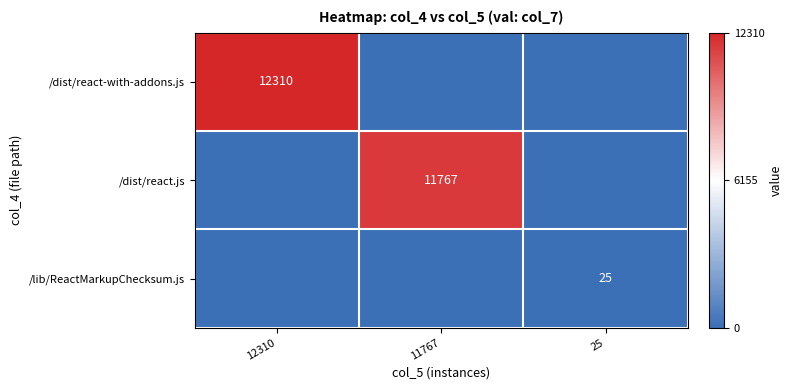

True or false: /dist/react.js has a value of 11767 at 11767.

True